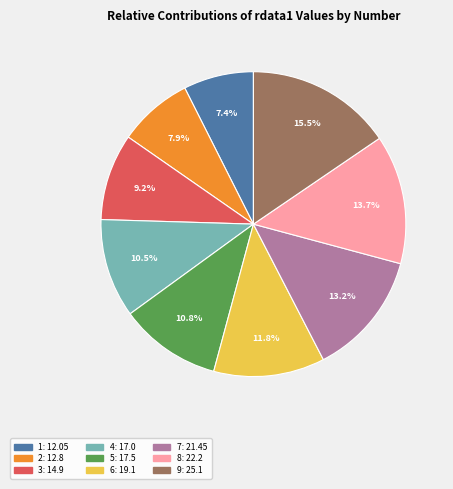

What is the ratio of the value at 7 to the value at 4?

1.3